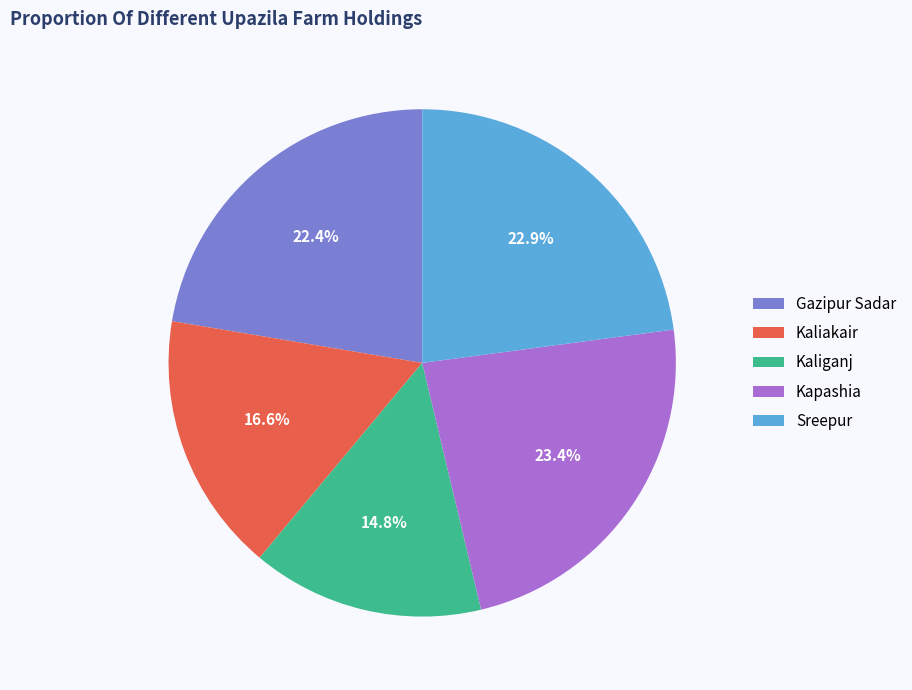

Which category has the smallest portion of the pie?

Kaliganj